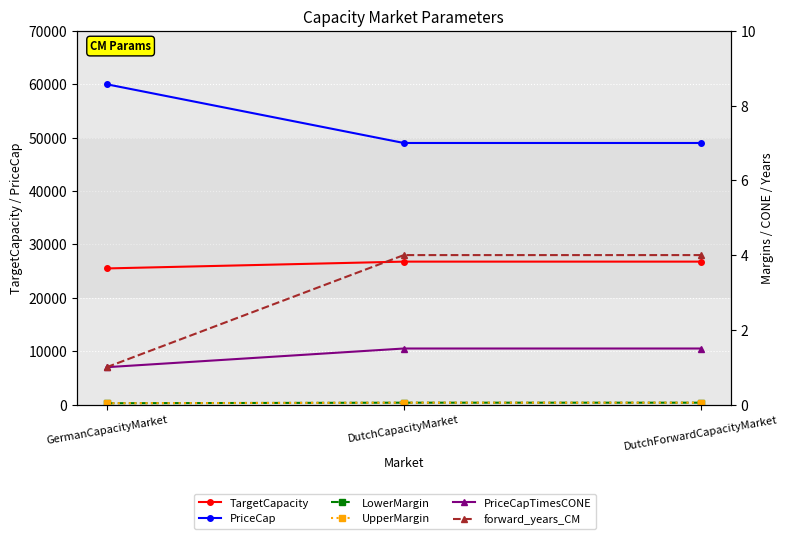

What is the value of the PriceCap point at the 1st from the left?

60000.0